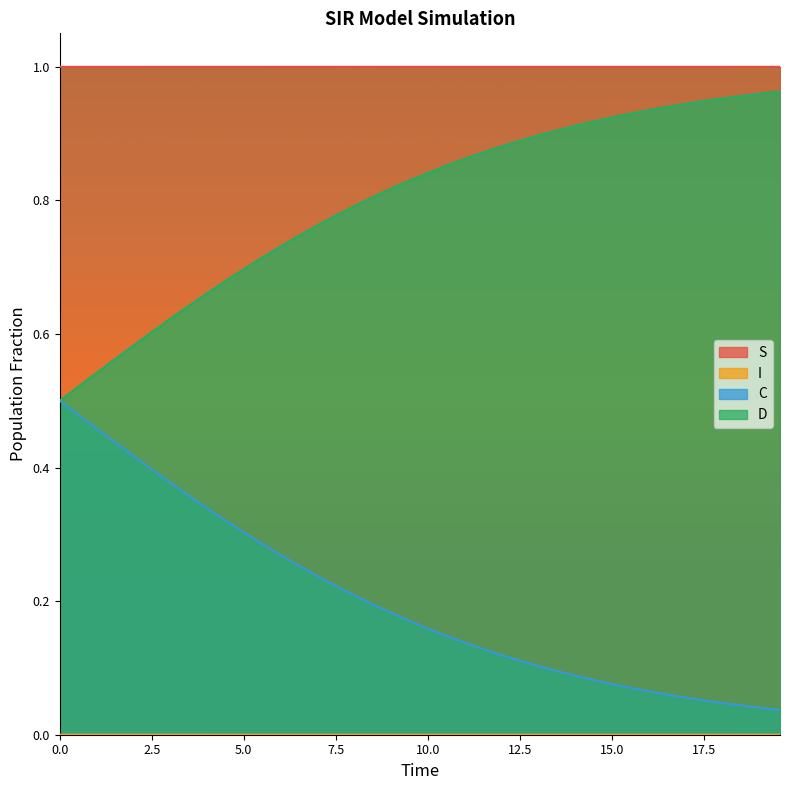

Which series has the largest total across all categories?

S